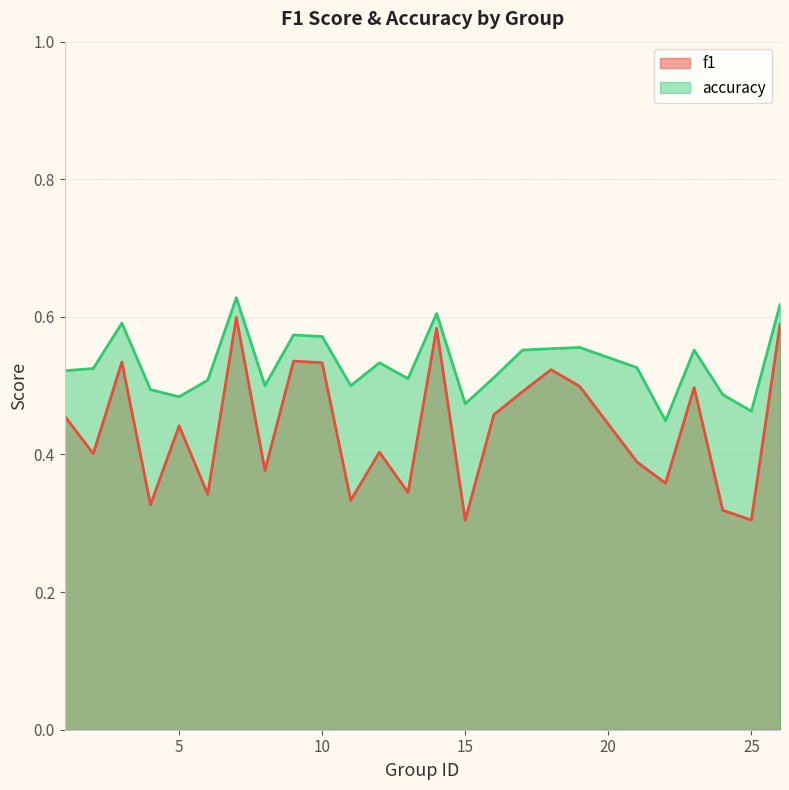

Is the value of accuracy at 11 greater than the value of f1 at 21?

Yes